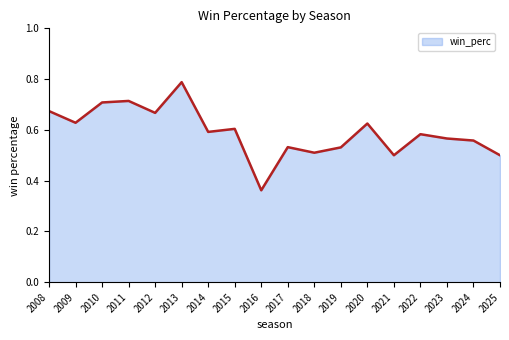

The chart shows a value of 0.7 at 2011. True or false?

True